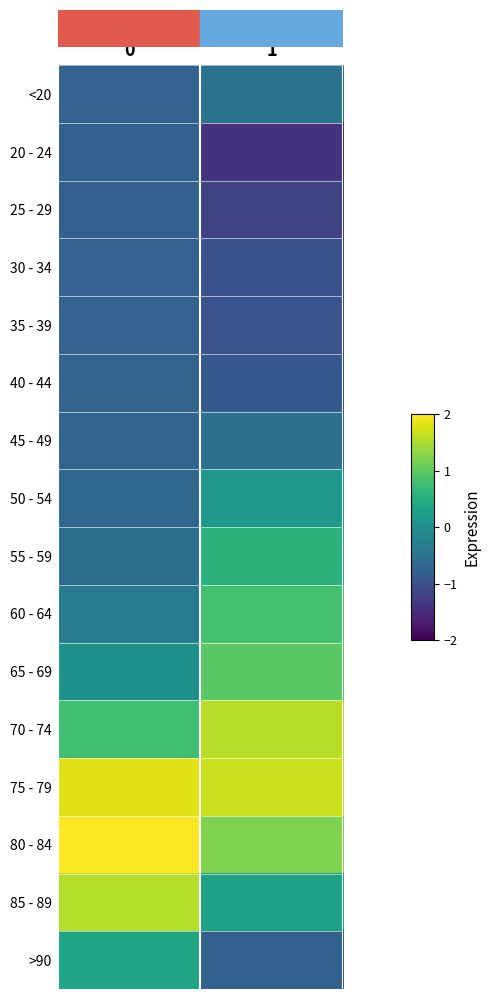

Reading left to right, transcribe all the data shown in this chart.

row_0: -0.7	-0.5
row_1: -0.8	-1.4
row_2: -0.8	-1.2
row_3: -0.7	-1.0
row_4: -0.7	-1.0
row_5: -0.7	-0.9
row_6: -0.7	-0.5
row_7: -0.6	0.1
row_8: -0.5	0.6
row_9: -0.4	0.8
row_10: 0.0	1.0
row_11: 0.8	1.6
row_12: 1.8	1.7
row_13: 2.2	1.2
row_14: 1.6	0.3
row_15: 0.4	-0.8